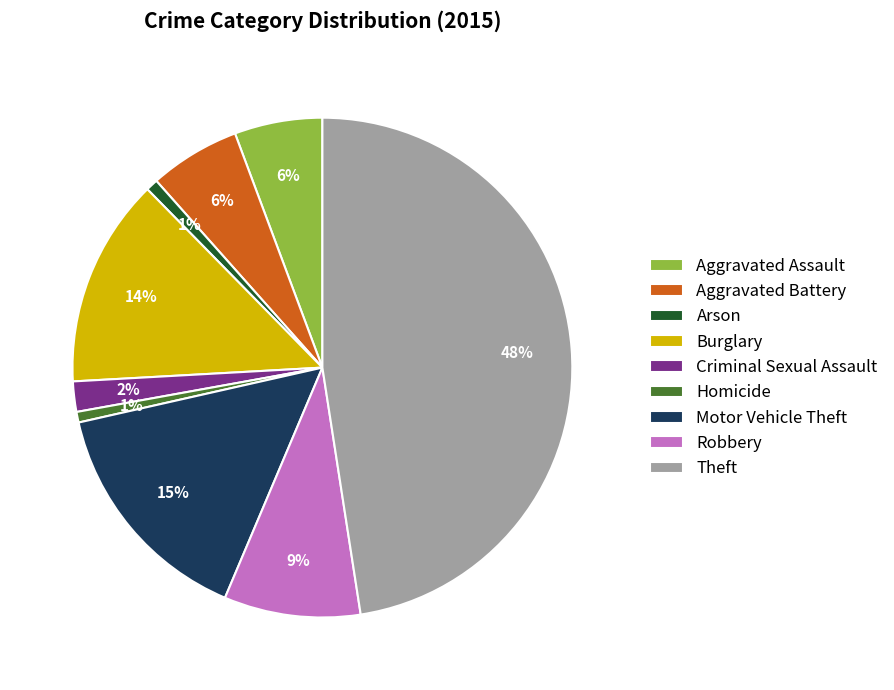

True or false: Motor Vehicle Theft accounts for 15% of the total.

True